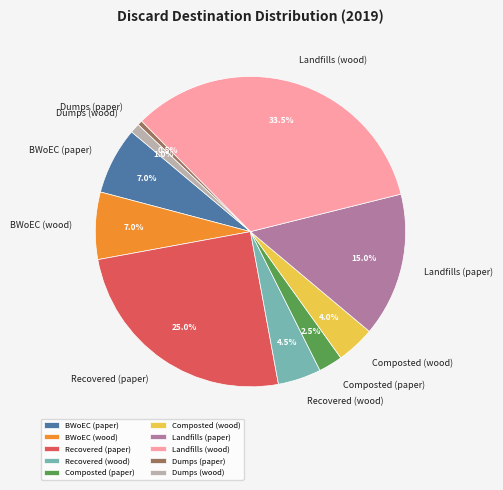

To the nearest percent, what percentage of the pie is Recovered (paper)?

25%